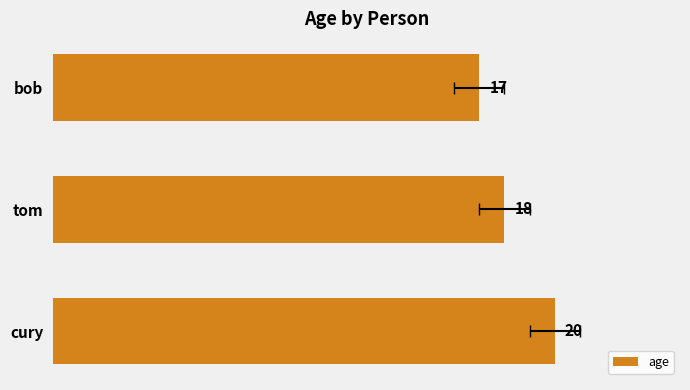

Between bob and cury, which is larger?

cury